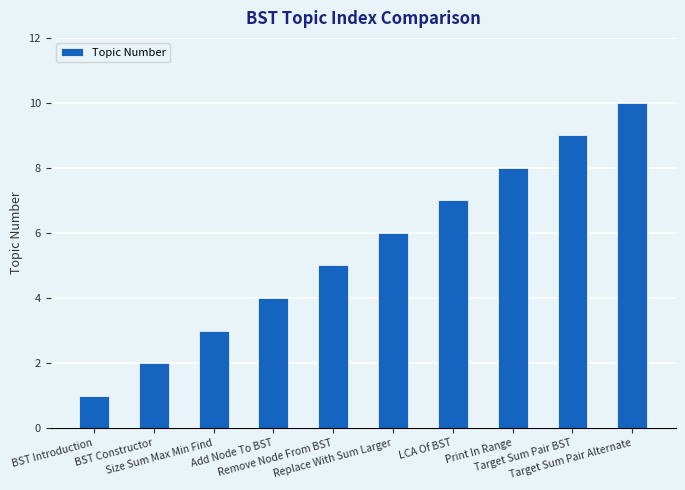

What is the change in value from BST Constructor to Replace With Sum Larger?

+4